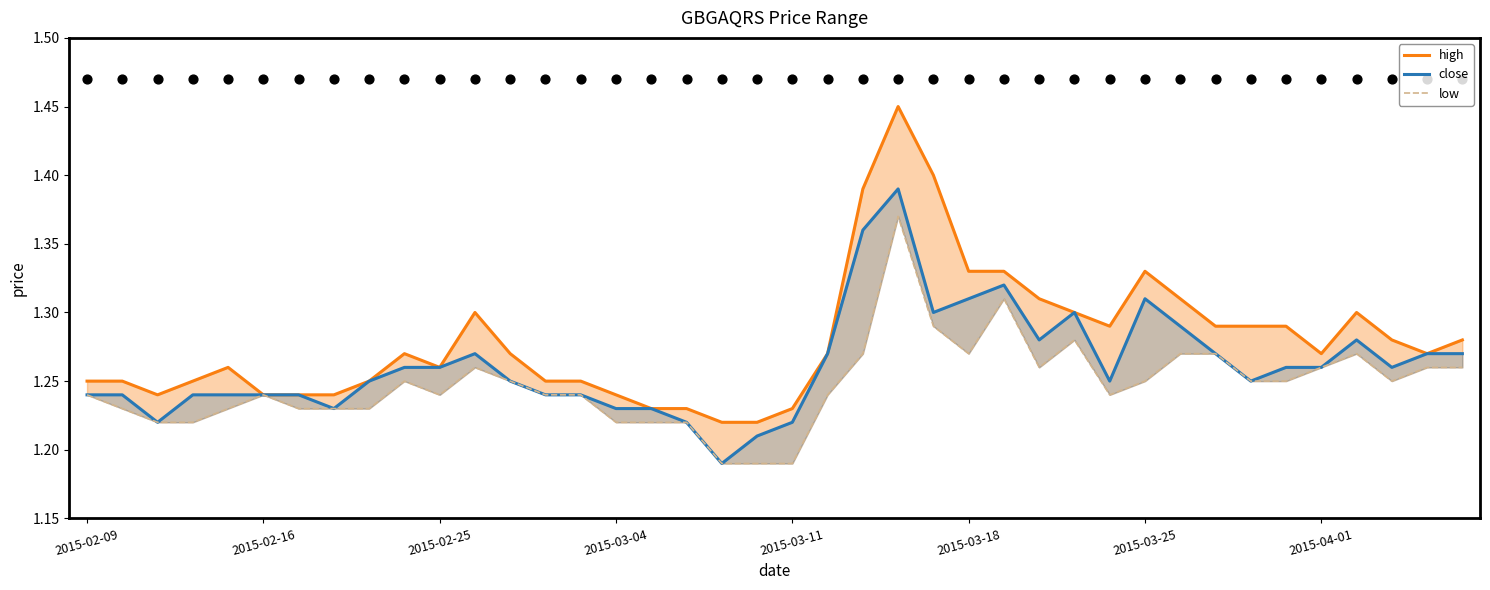

What are all the series names shown in the legend?

high, close, low